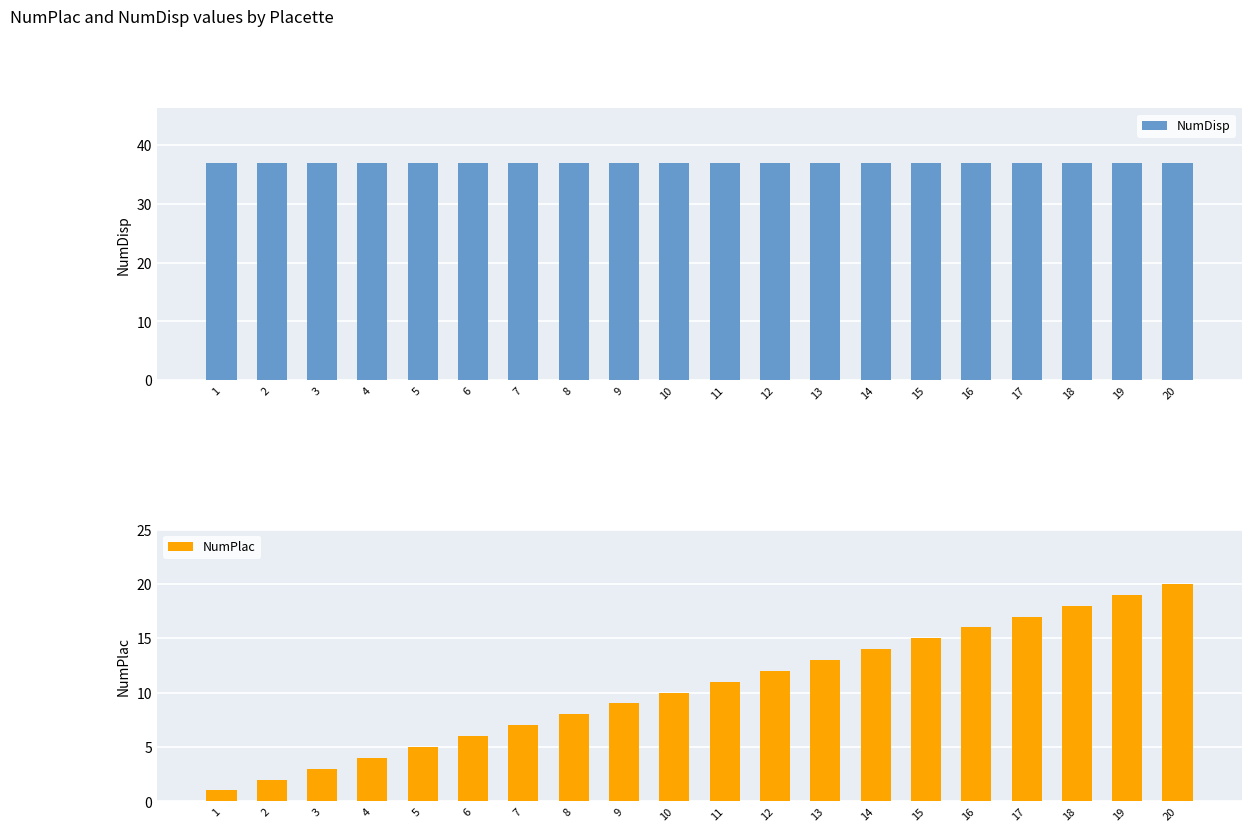

Which series changed the most between 2 and 9?

NumPlac